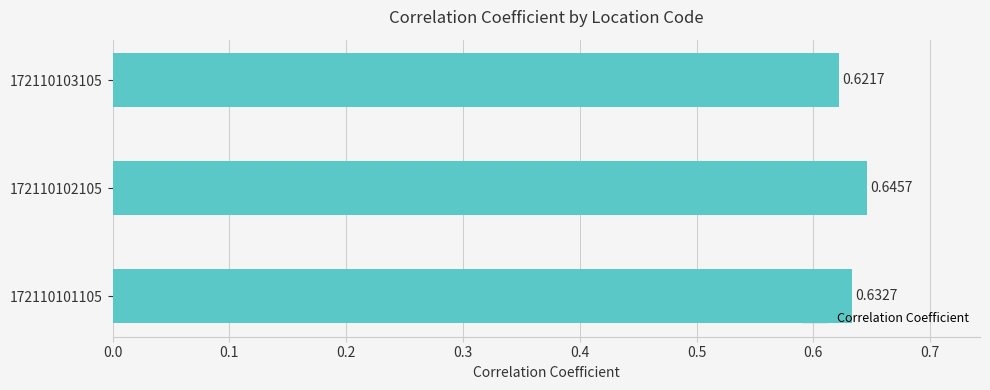

What is the sum of all values?

1.9